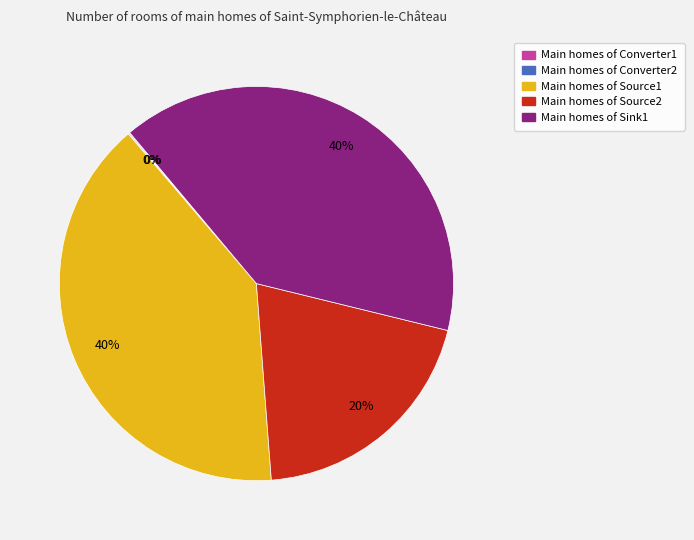

To the nearest percent, what is the difference between the largest and smallest slice percentages?

40%